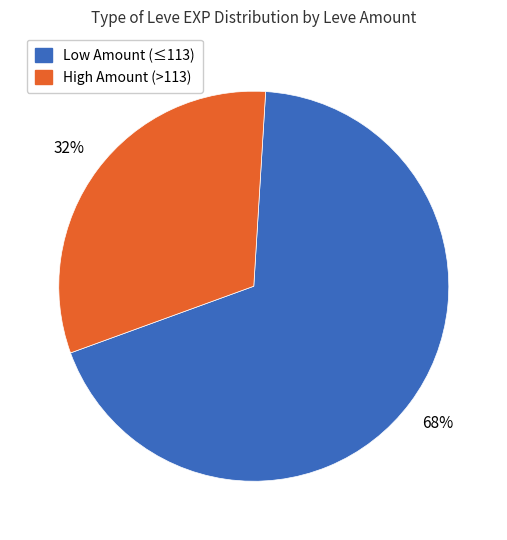

Is there any slice that represents more than half of the pie?

Yes